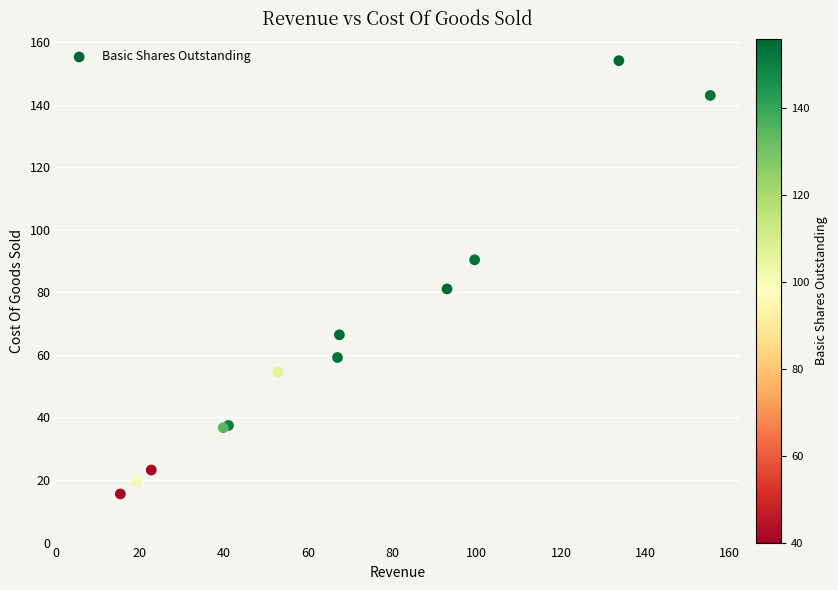

What Y value in the scatter plot is closest to 84?

81.1